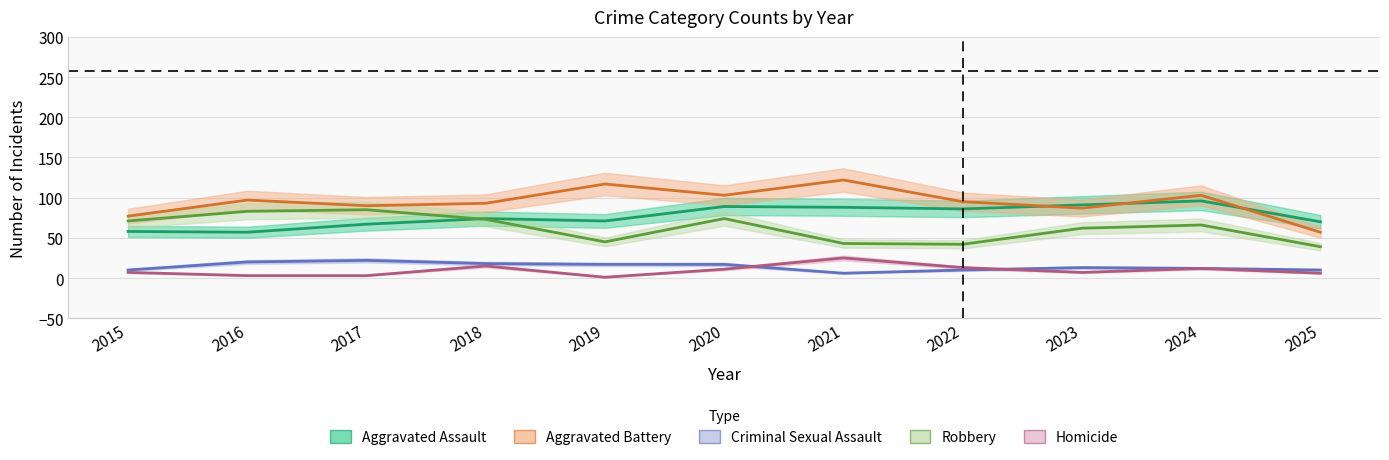

What is the difference between the Aggravated Battery values at 2015 and 2016?

20